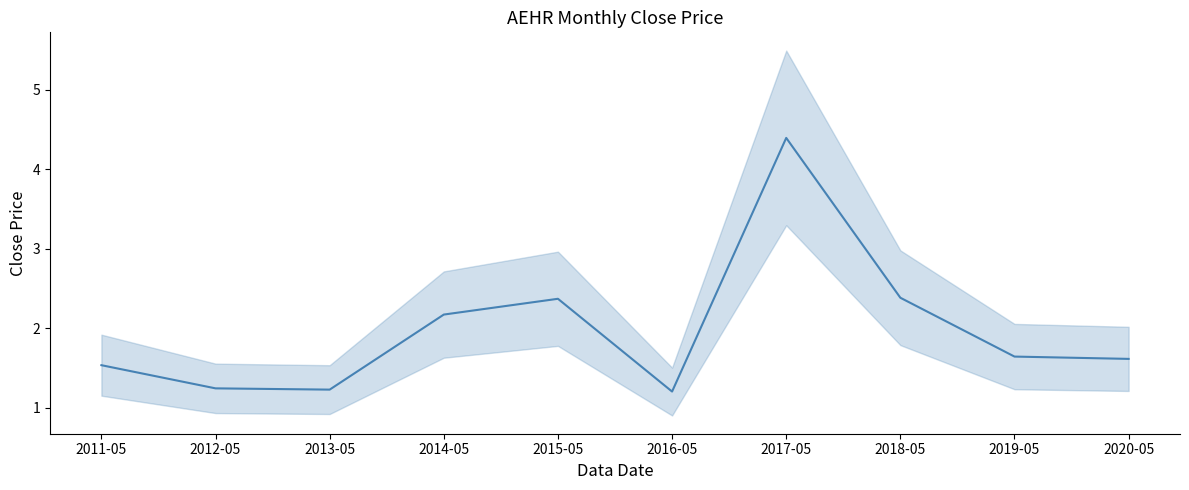

At which category does the data reach its first local valley?

2013-05